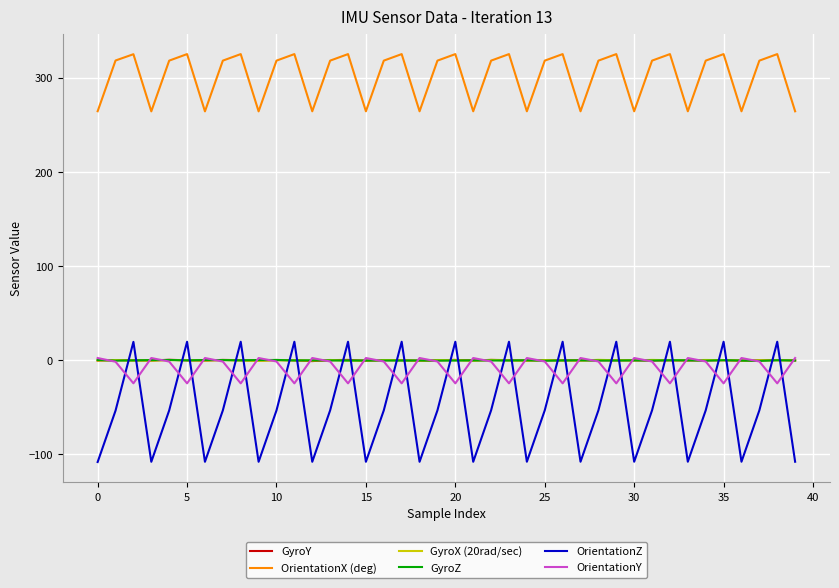

What is the lowest value of the GyroX (20rad/sec) series?

-0.7